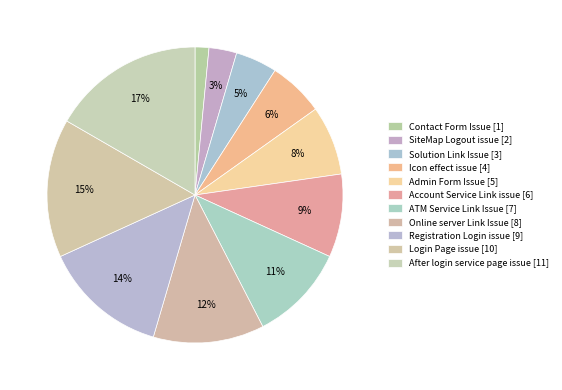

How many slices are in this pie chart?

11